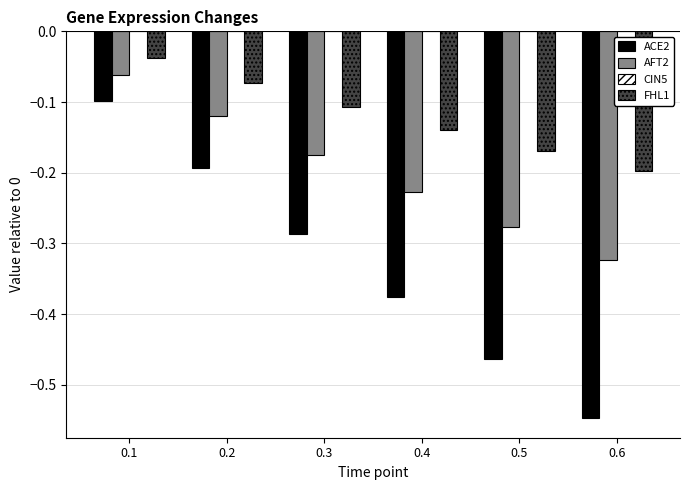

How many bars are there in each group?

3